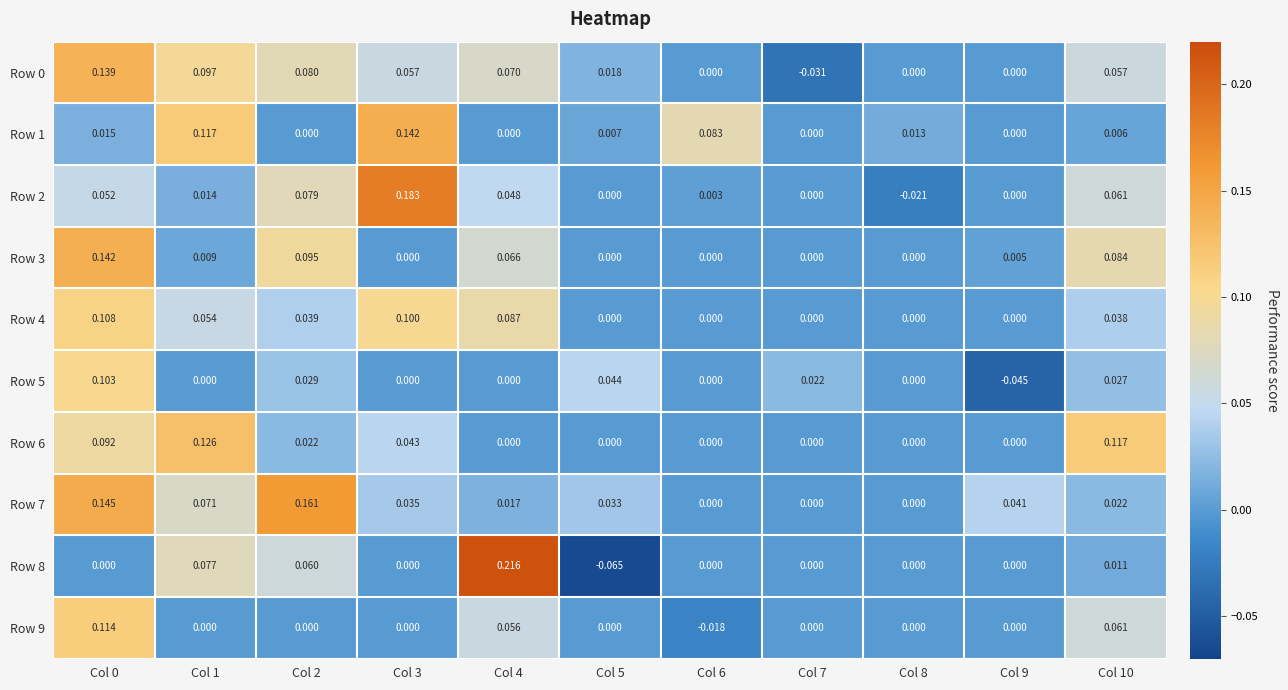

Is the value of Row 7 at Col 5 greater than the value of Row 1 at Col 8?

Yes